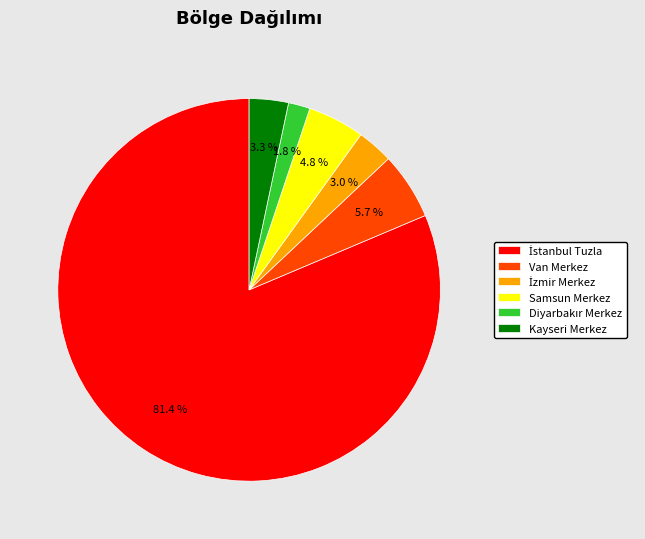

Is there any slice that represents more than half of the pie?

Yes